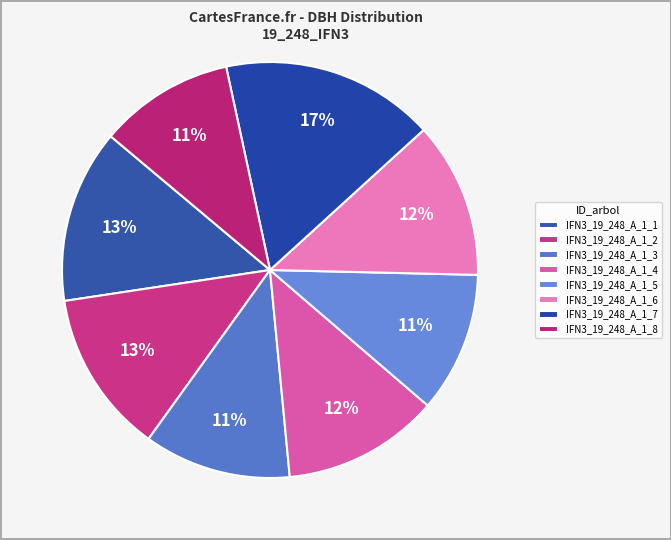

Is it true that IFN3_19_248_A_1_4 is 21% of the pie?

False